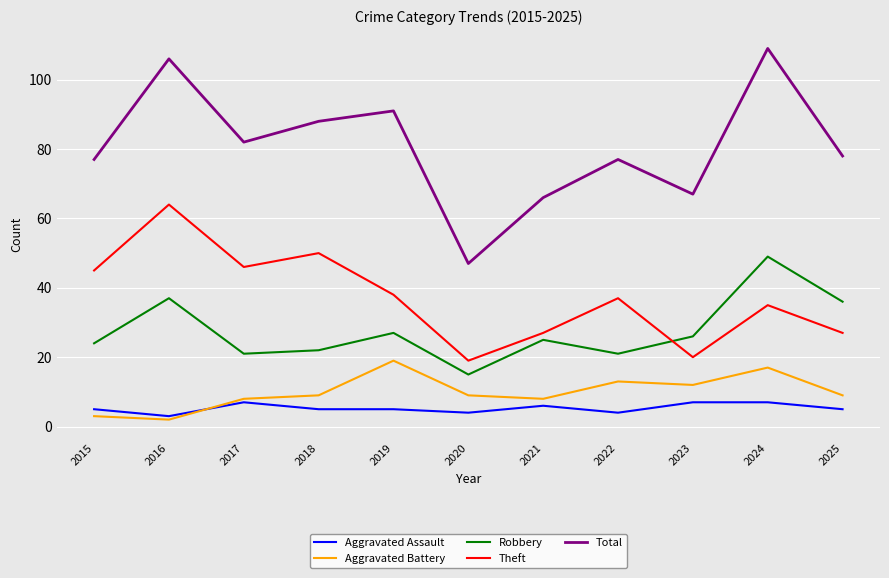

Which series has the largest total across all categories?

Total